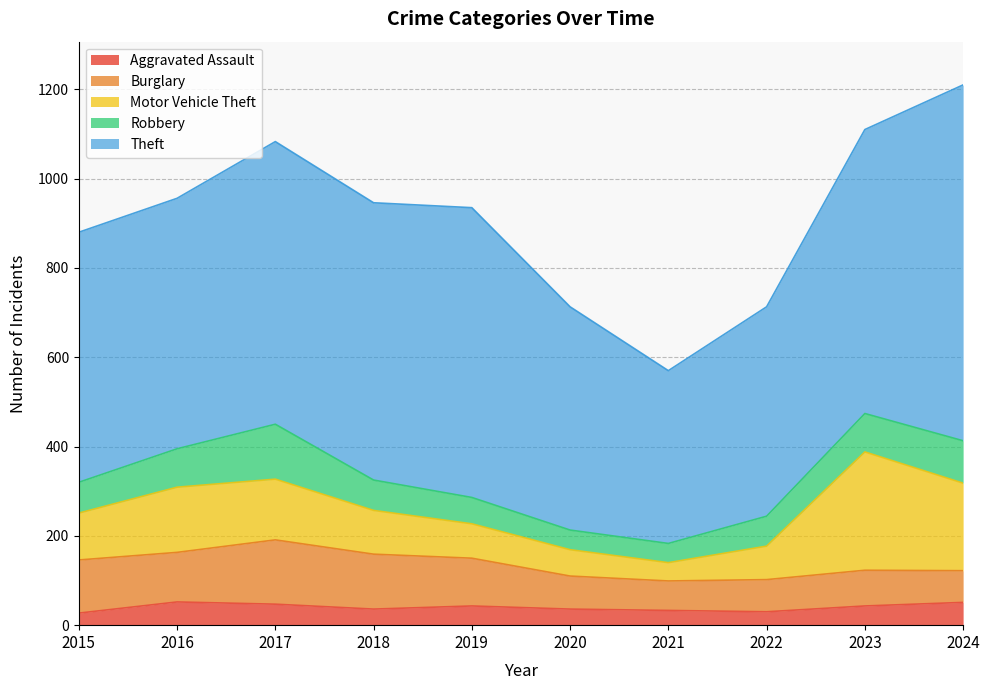

What is the value of the Robbery point at the 2nd from the left?

86